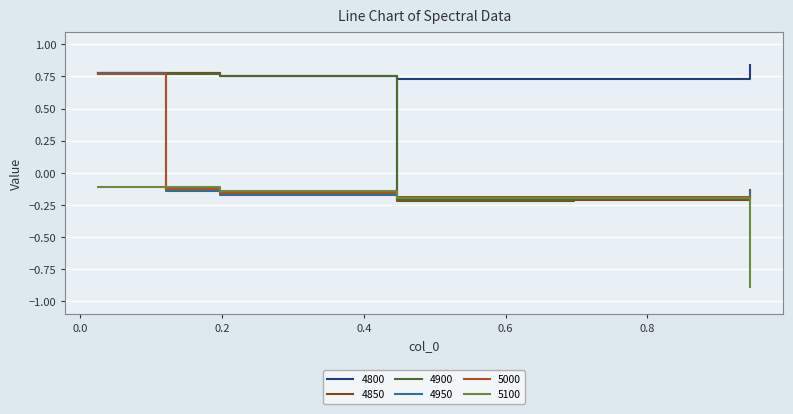

What is the minimum value shown in the chart?

-0.9